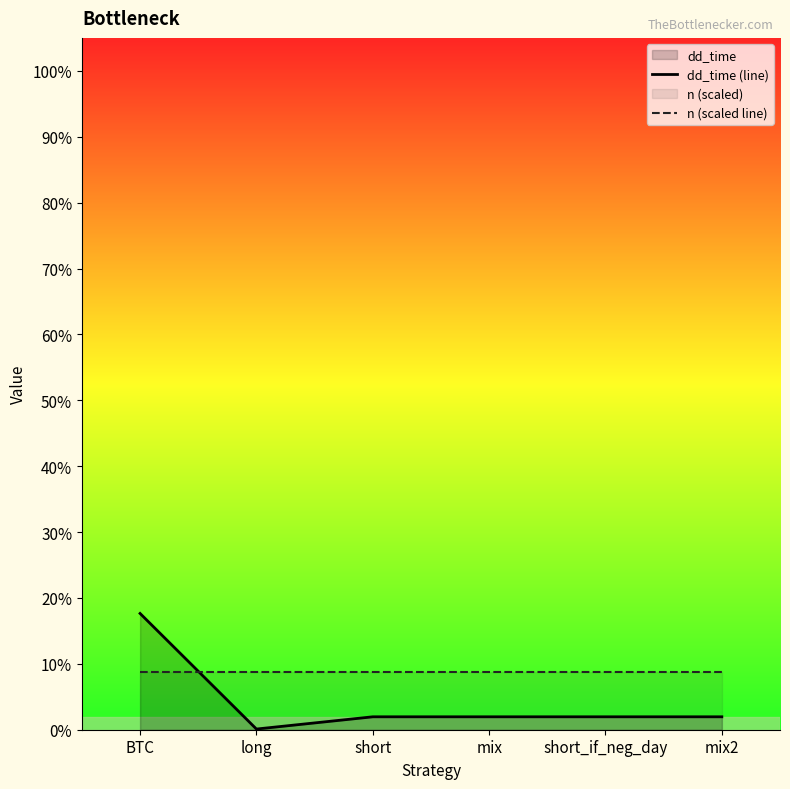

Is the value of dd_time (line) at short_if_neg_day greater than the value of n (scaled line) at mix?

No